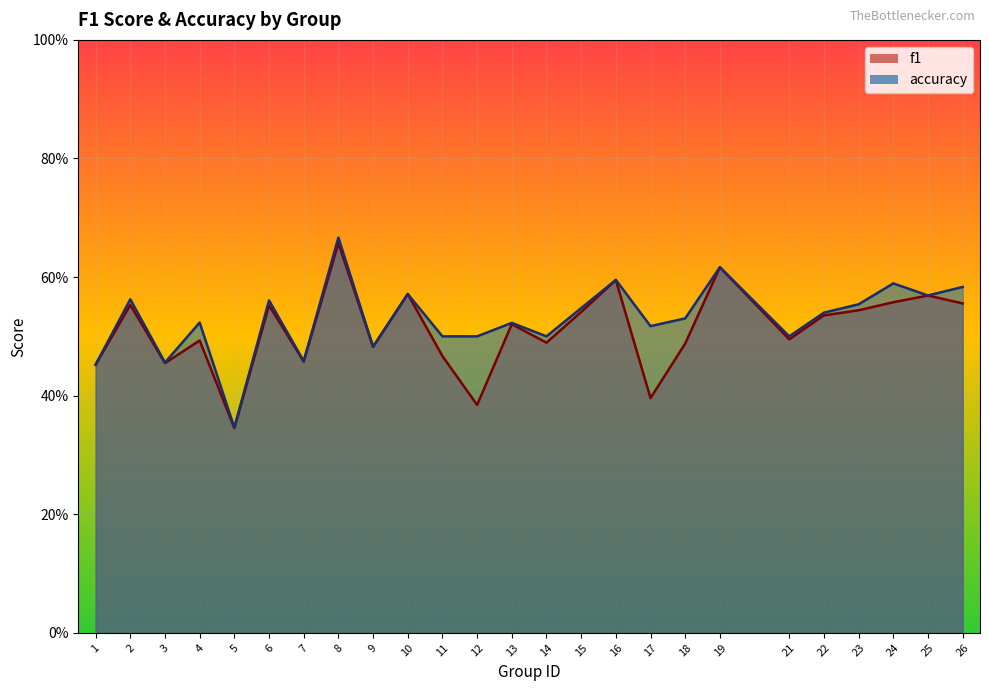

What is the approximate value of f1 at 8?

0.7